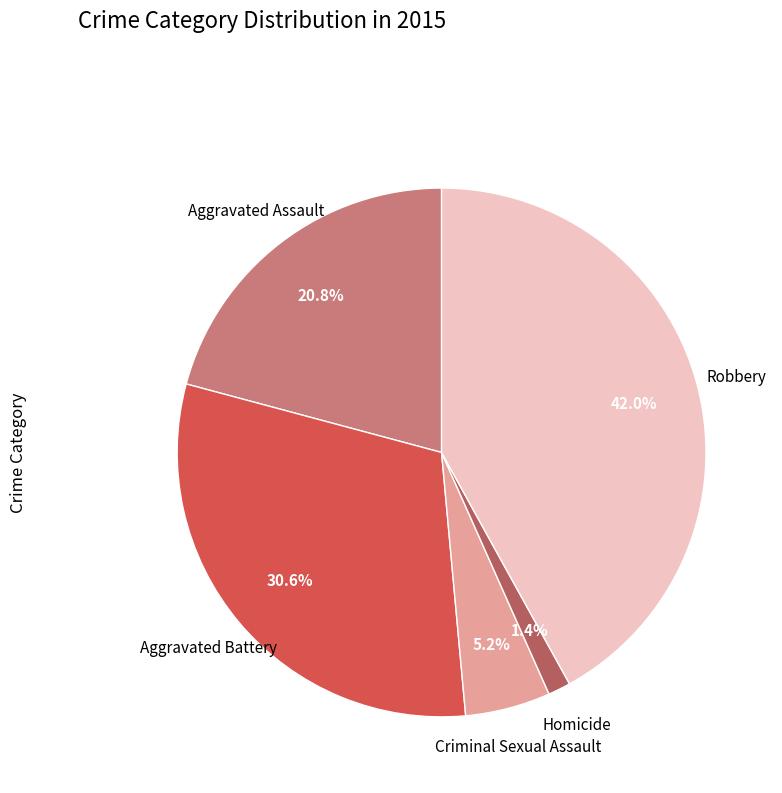

Is there a majority slice in this chart?

No